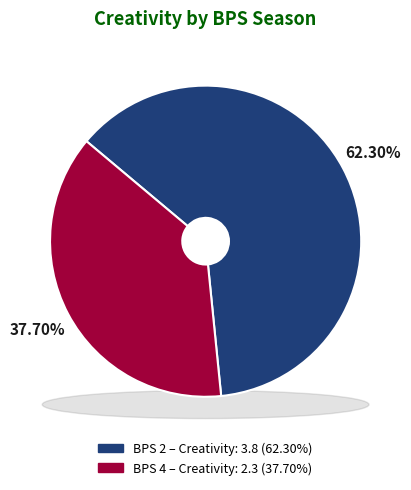

How many slices are in this pie chart?

2